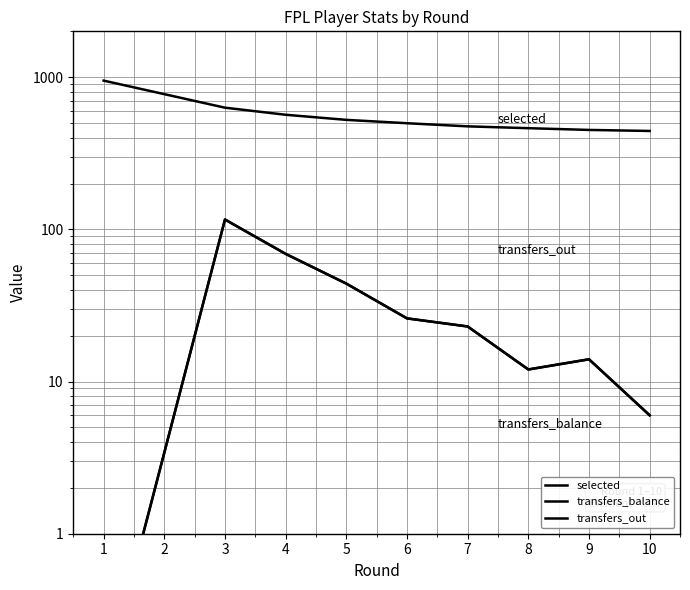

True or false: selected and transfers_out intersect in this chart.

False